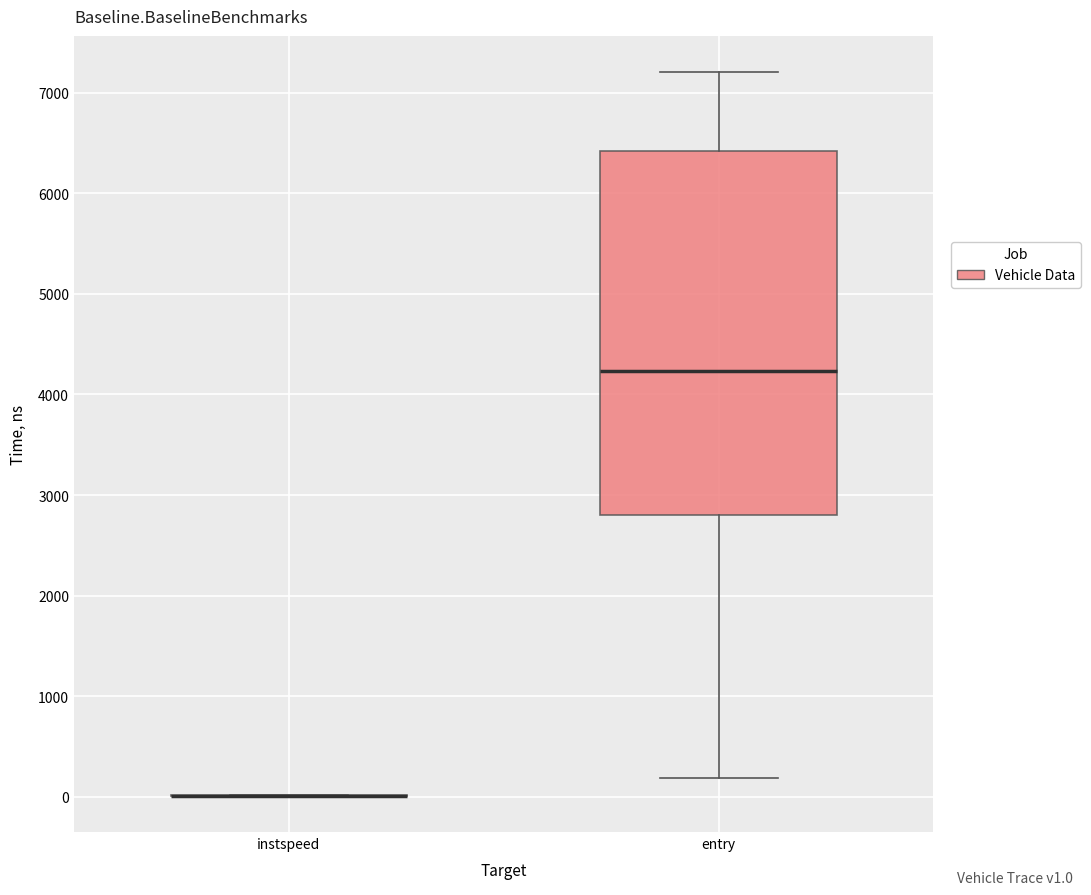

Reading left to right, read every box against the y-axis: the position of its median line, the range the box covers, and the ends of its whiskers. The values are not printed on the chart, so give them approximately, as read against the axis.

instspeed: box collapsed to a line at 0, whiskers 0 to 0
entry: median 4200, box 2800 to 6400, whiskers 200 to 7200